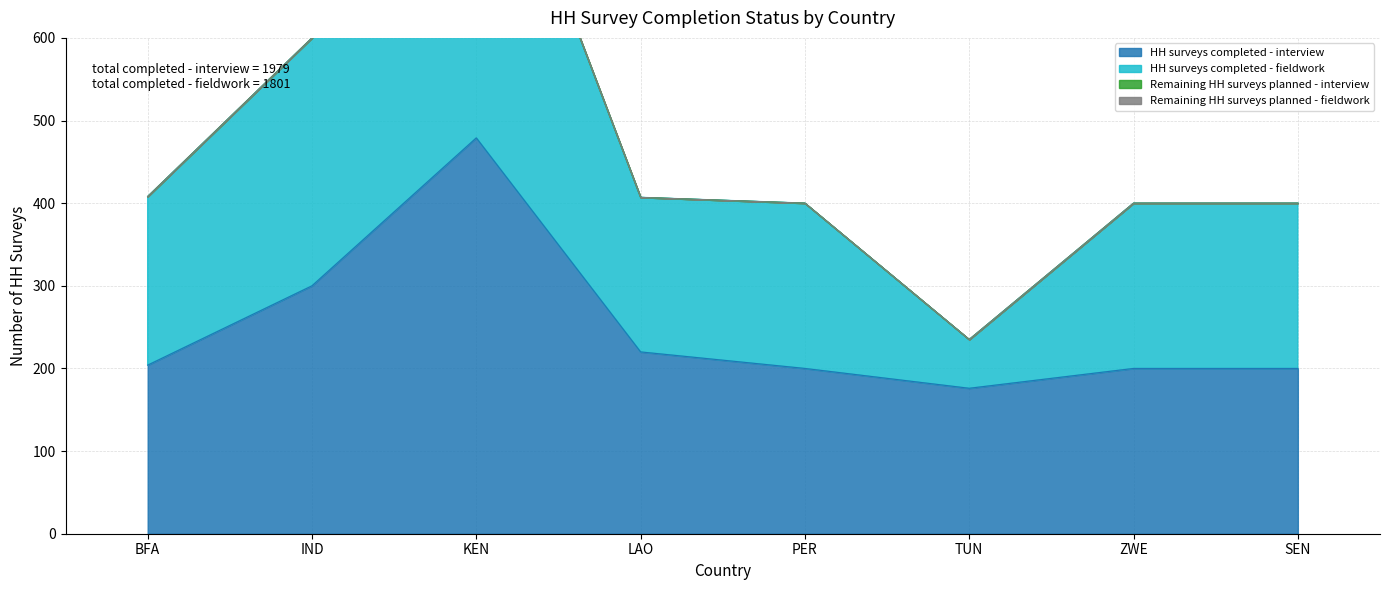

What is the minimum value shown in the chart?

176